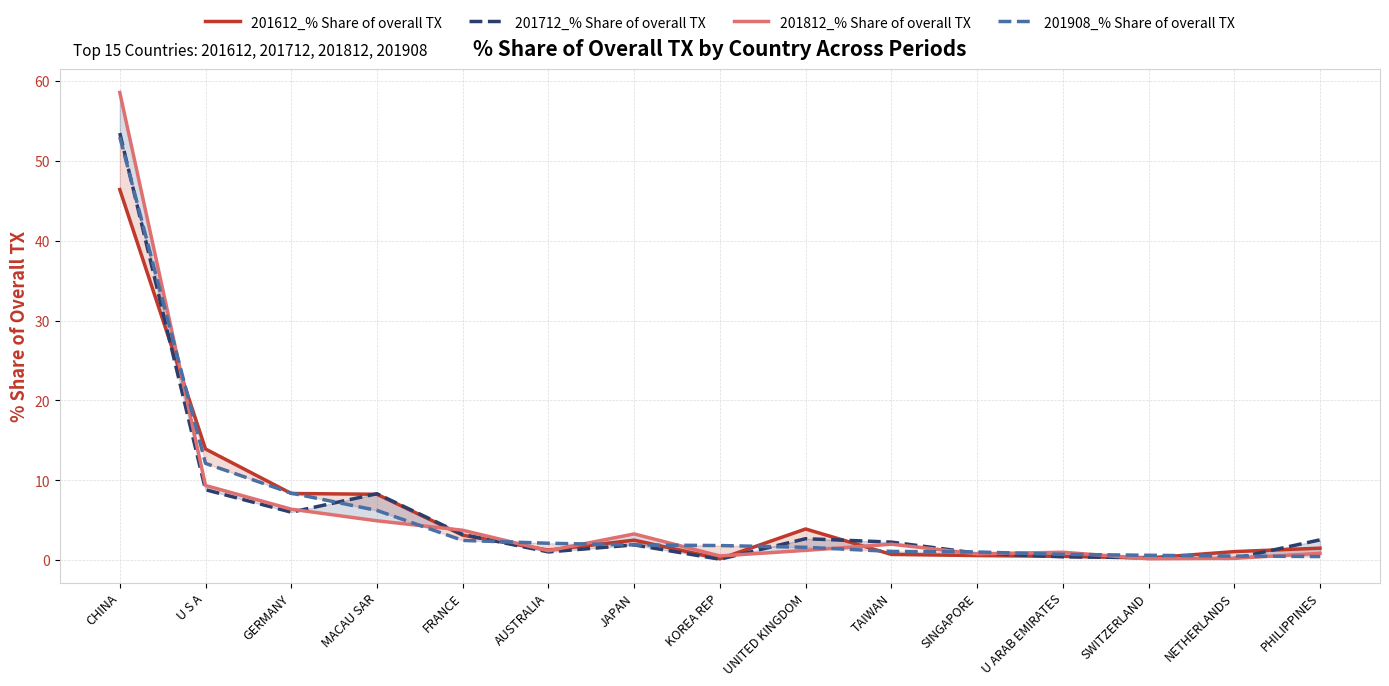

What is the approximate value of 201812_% Share of overall TX at FRANCE?

3.8